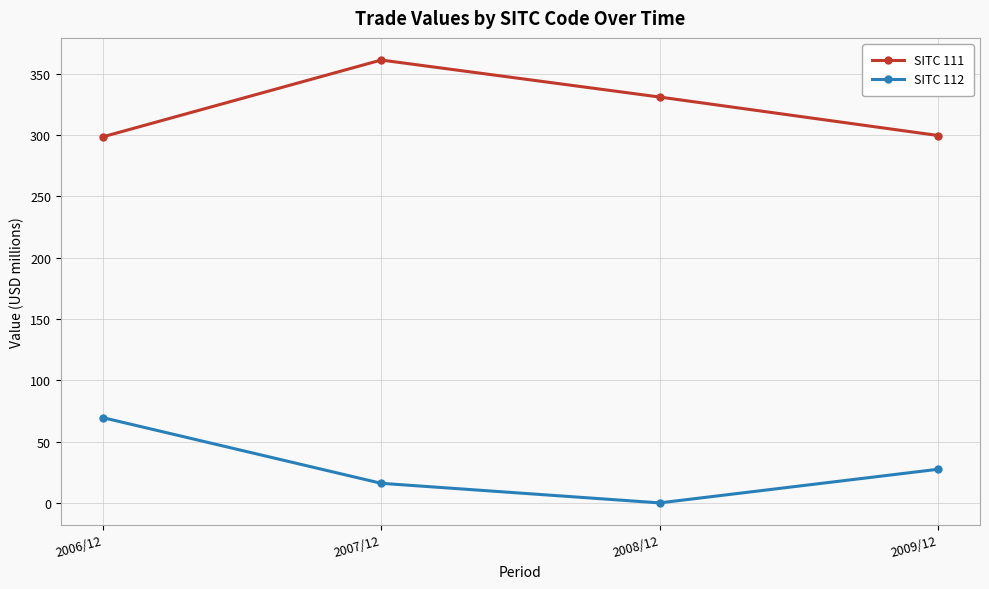

True or false: SITC 112 and SITC 111 cross at least once.

False